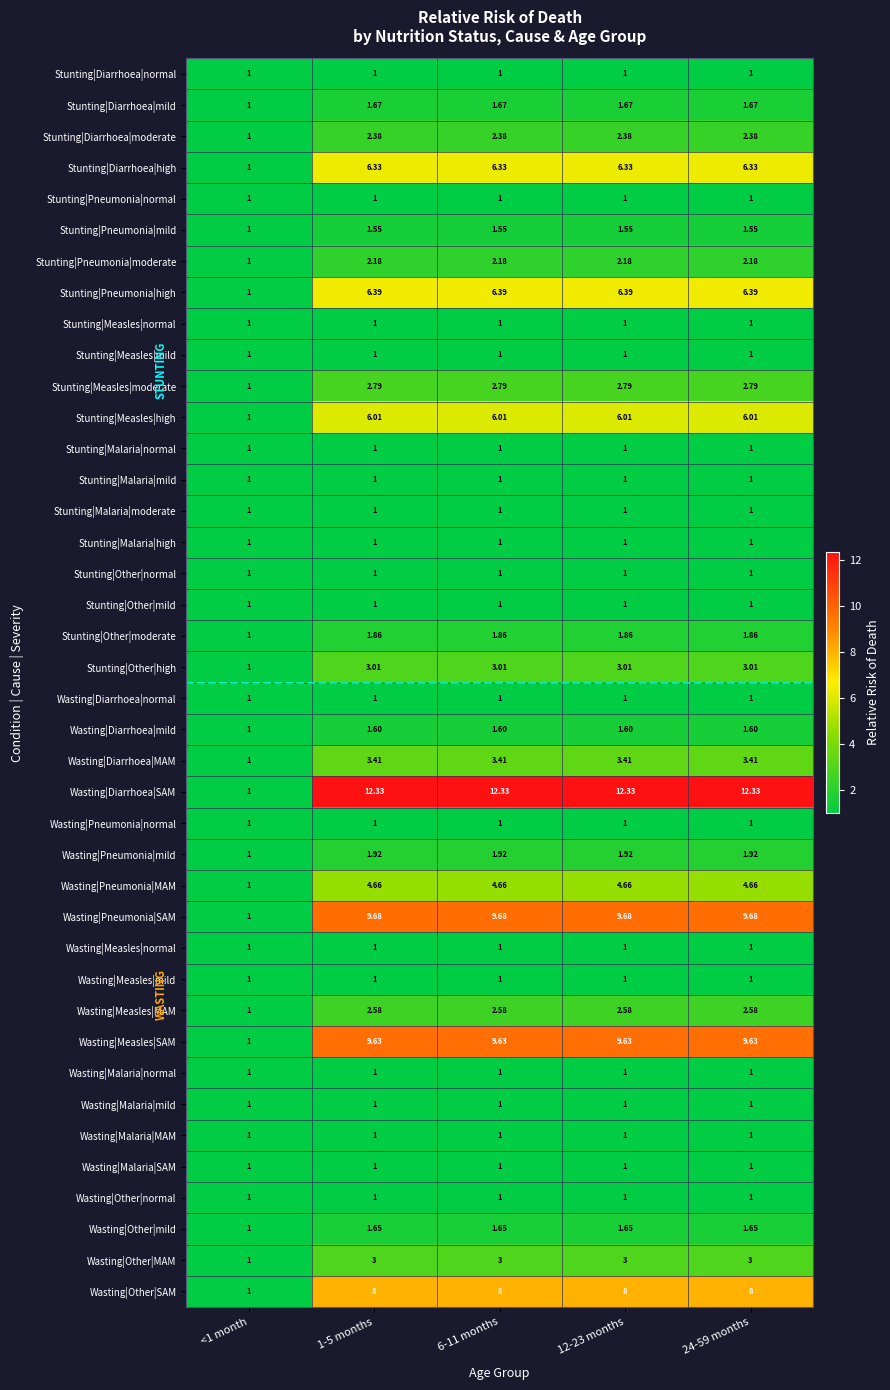

Which series has the largest total across all categories?

Wasting|Diarrhoea|SAM